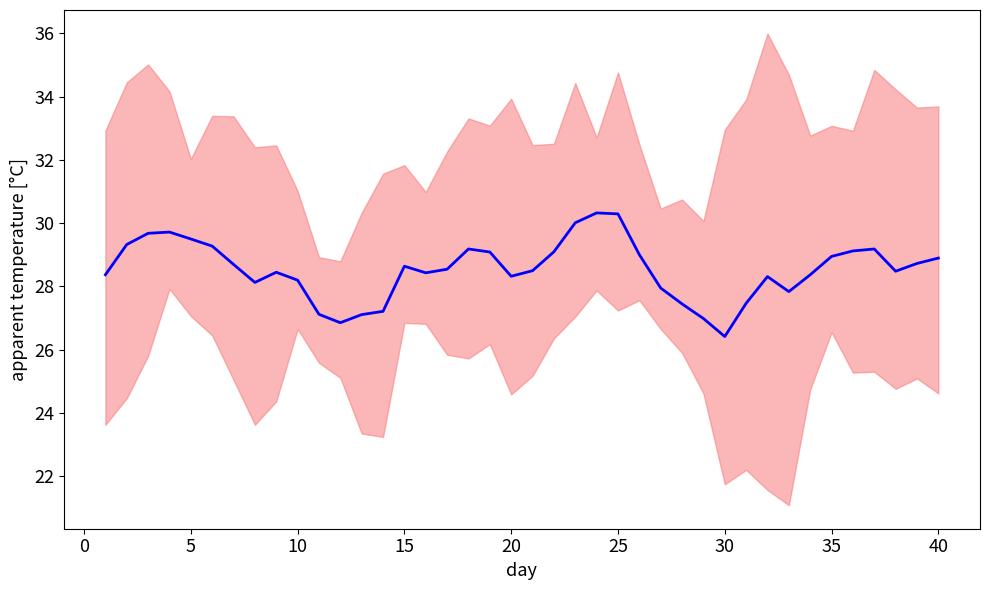

The chart shows a value of 8.8 at 45. True or false?

False